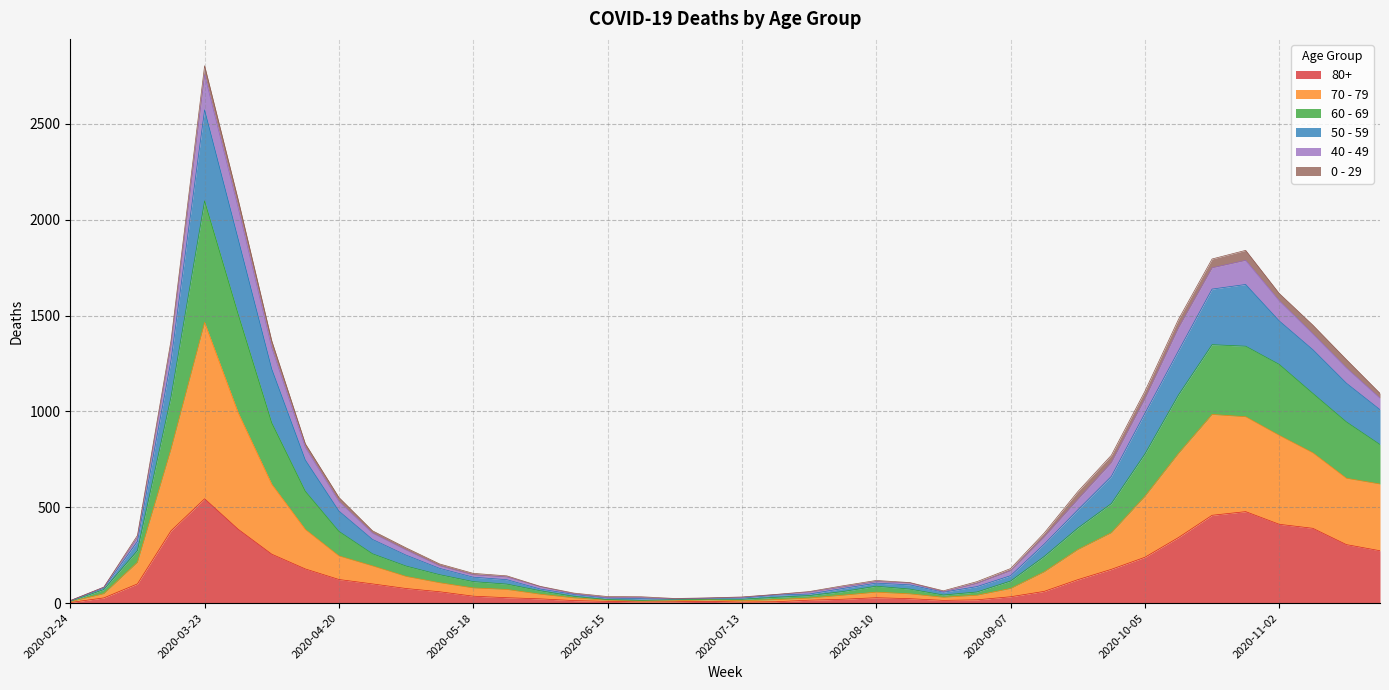

At how many categories does at least one series exceed 2378?

1